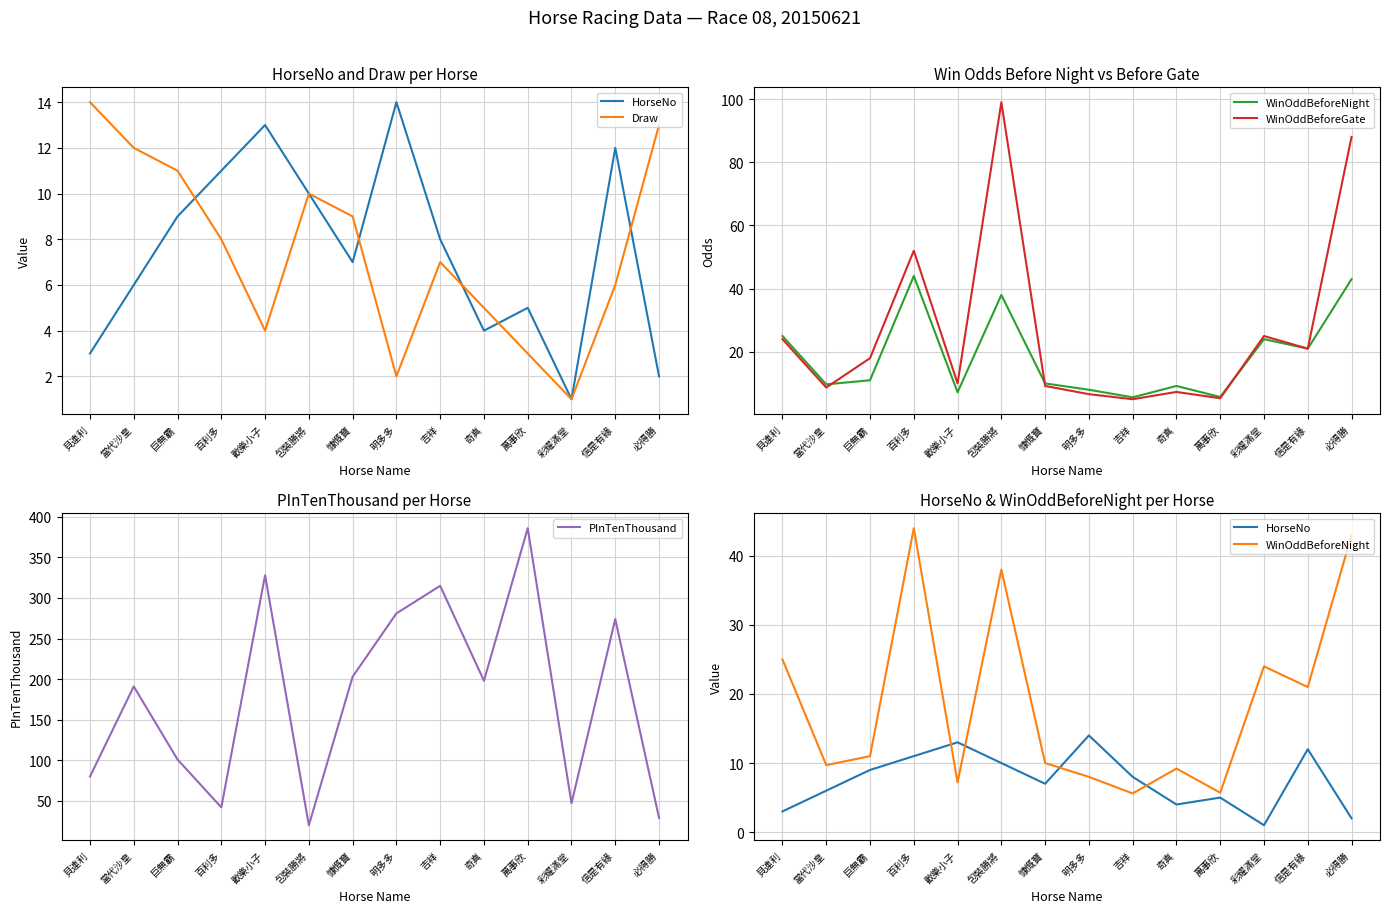

Which series has the largest total across all categories?

PInTenThousand